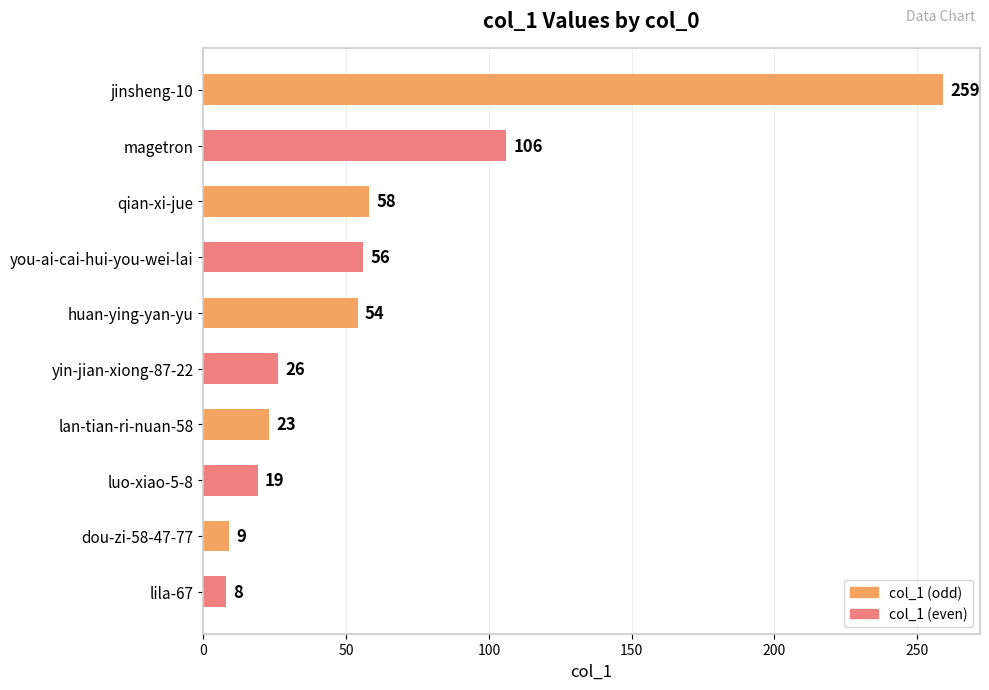

What is the difference between the maximum and minimum values?

251